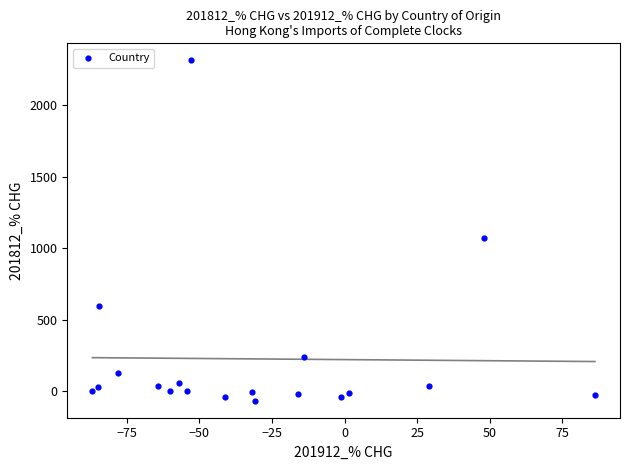

What is the range of Y values (max minus min)?

2379.4